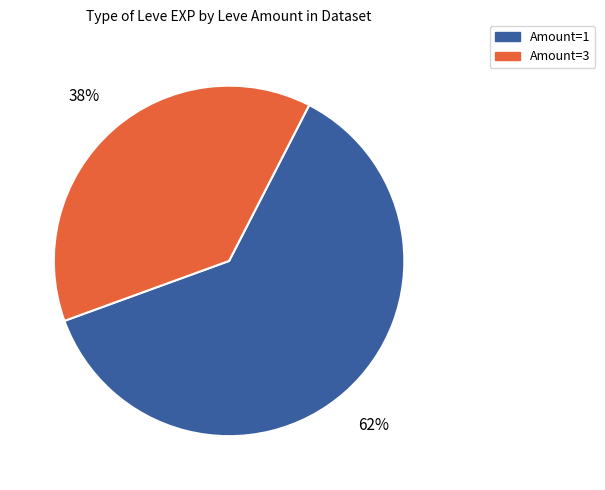

To the nearest percent, what is the combined percentage of Amount=1 and Amount=3?

100%